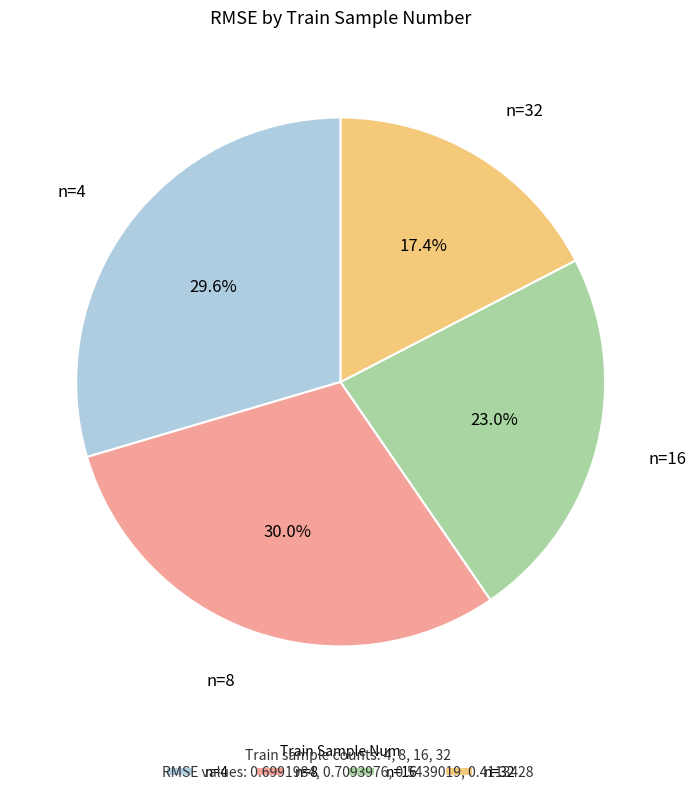

Which slice is the smallest?

n=32